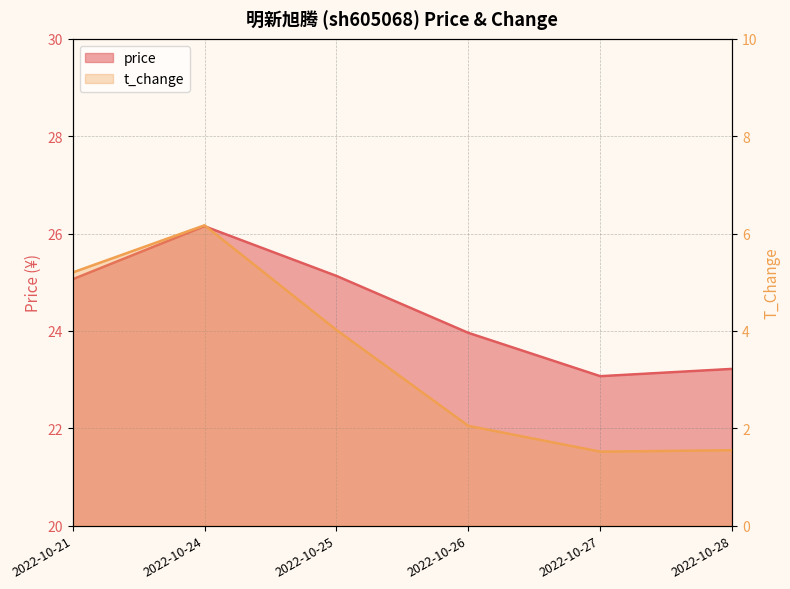

Reading left to right, what are all the values shown in this chart?

price: 25.1	26.1	25.1	24.0	23.1	23.2
t_change: 5.2	6.2	4.0	2.0	1.5	1.6